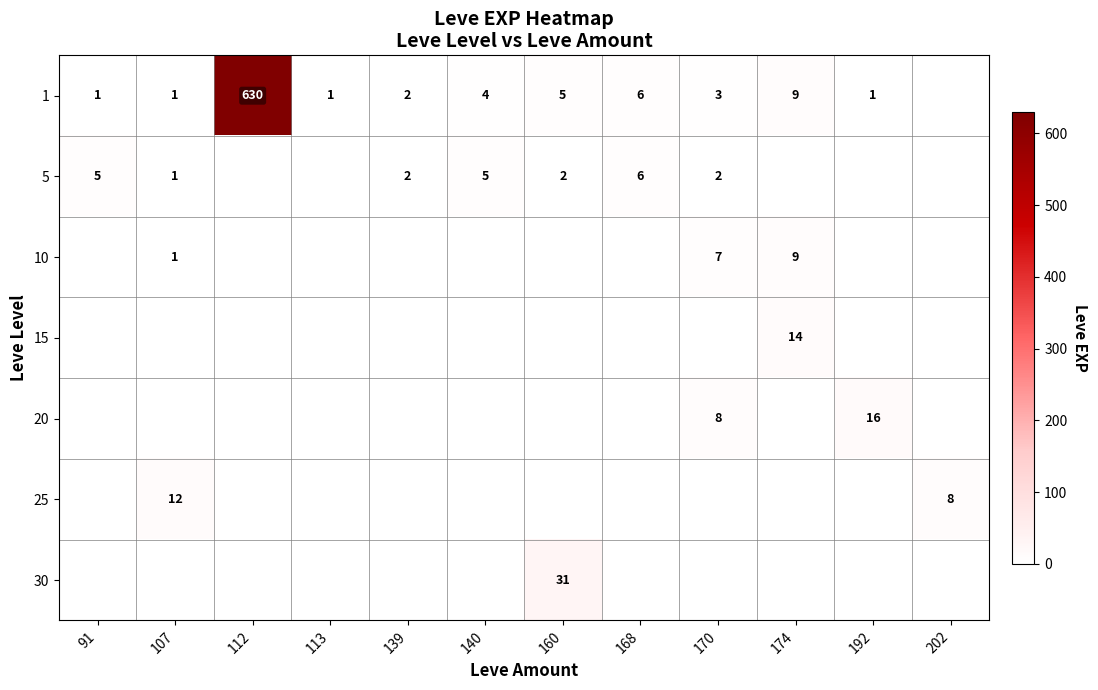

At which category is the sum across all series the highest?

112